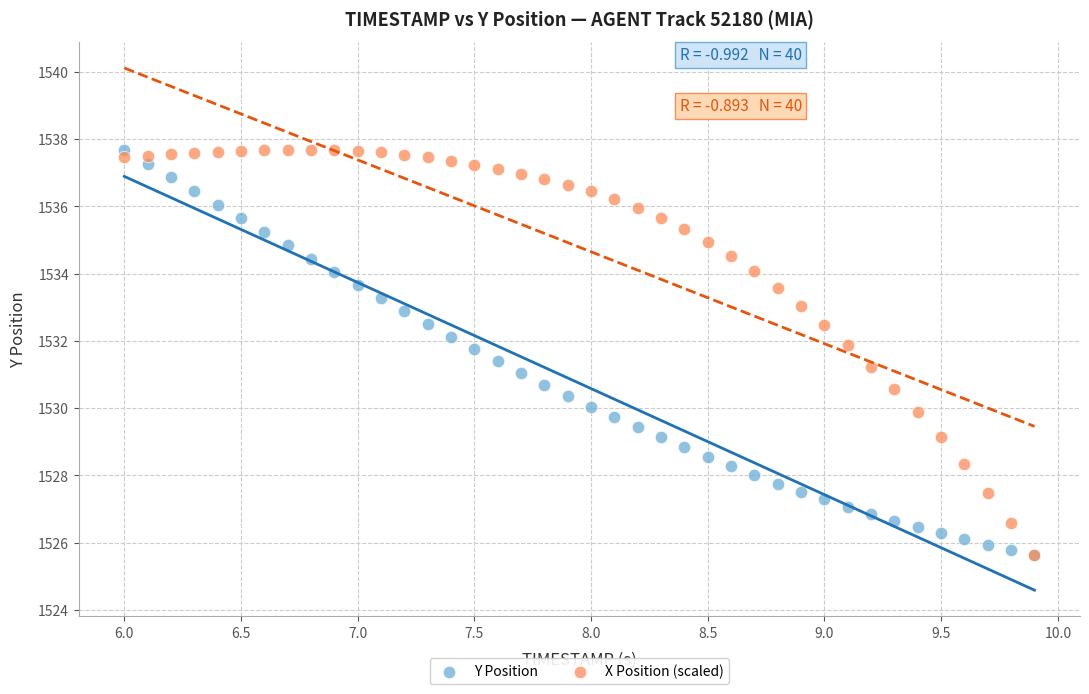

What are all the series names shown in the legend?

Y Position, X Position (scaled)